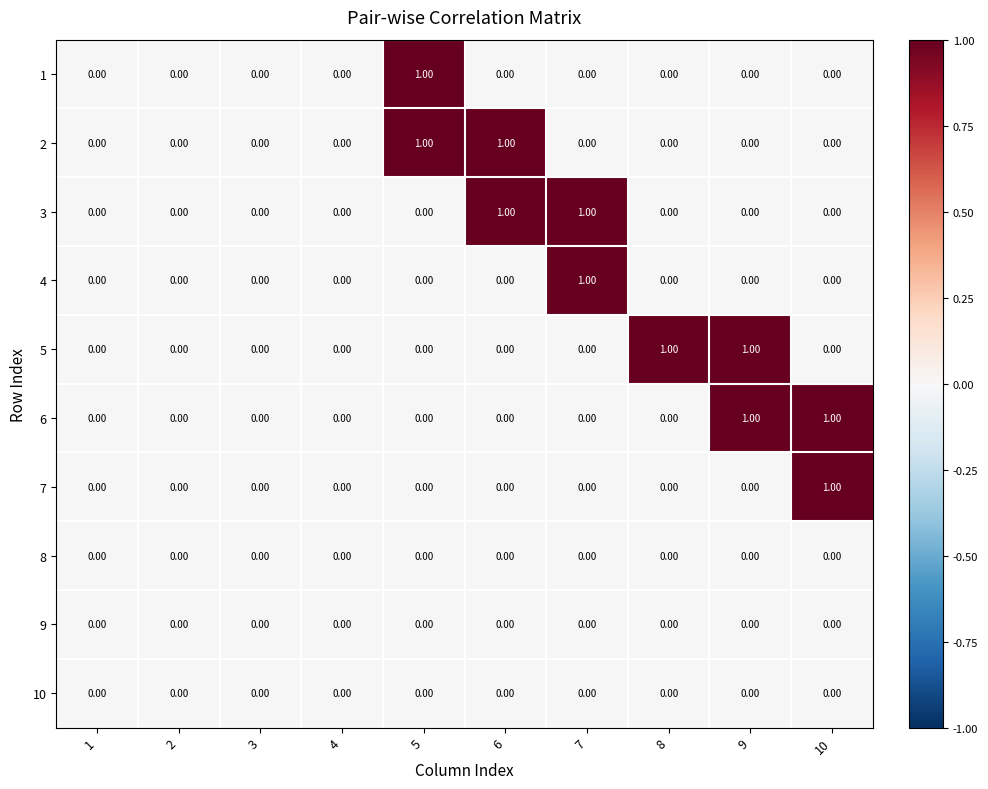

How many data points in 4 are above 0?

1